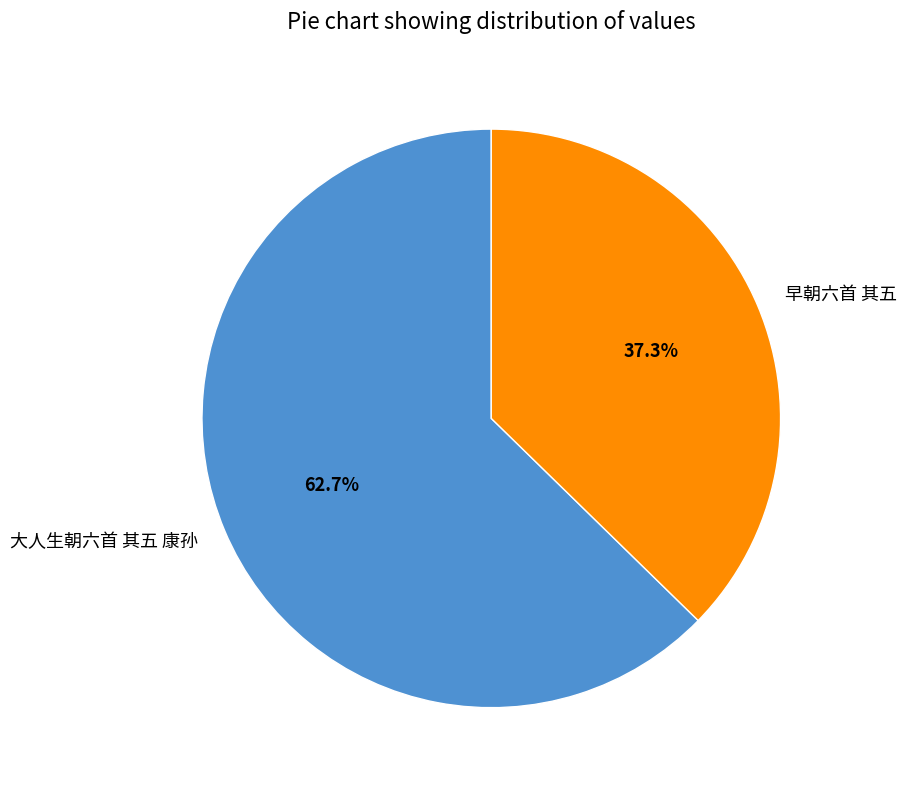

What percentage is the 早朝六首 其五 slice, to the nearest percent?

37%